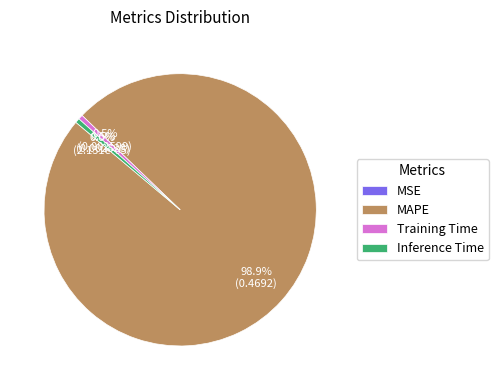

Which slice represents more than half of the pie?

MAPE